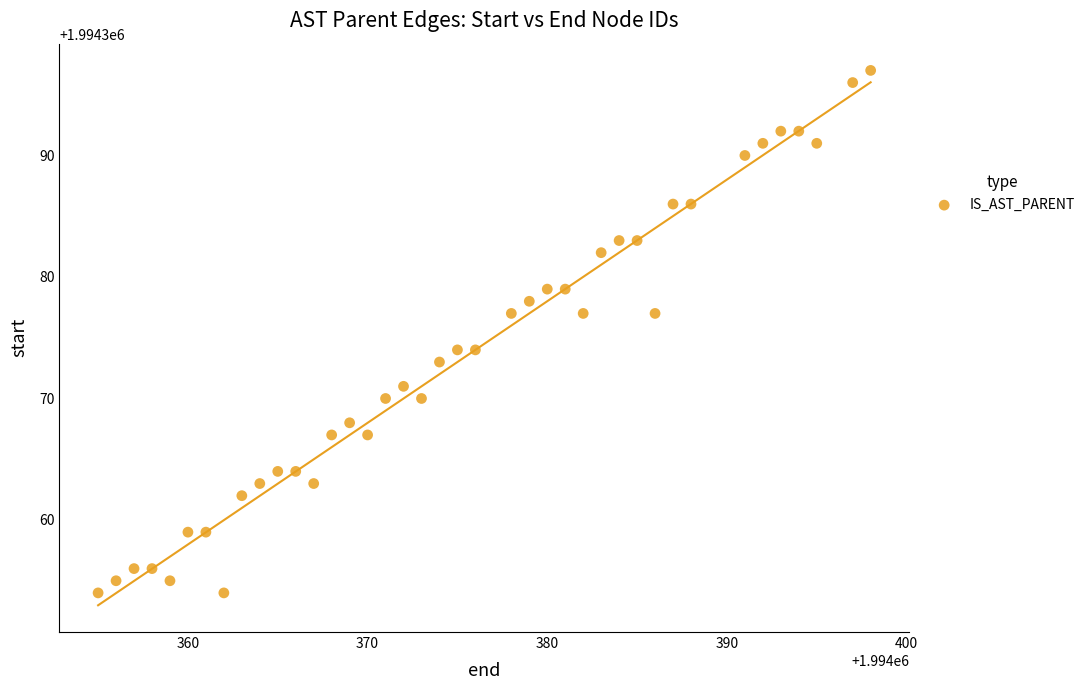

What is the range of Y values (max minus min)?

43